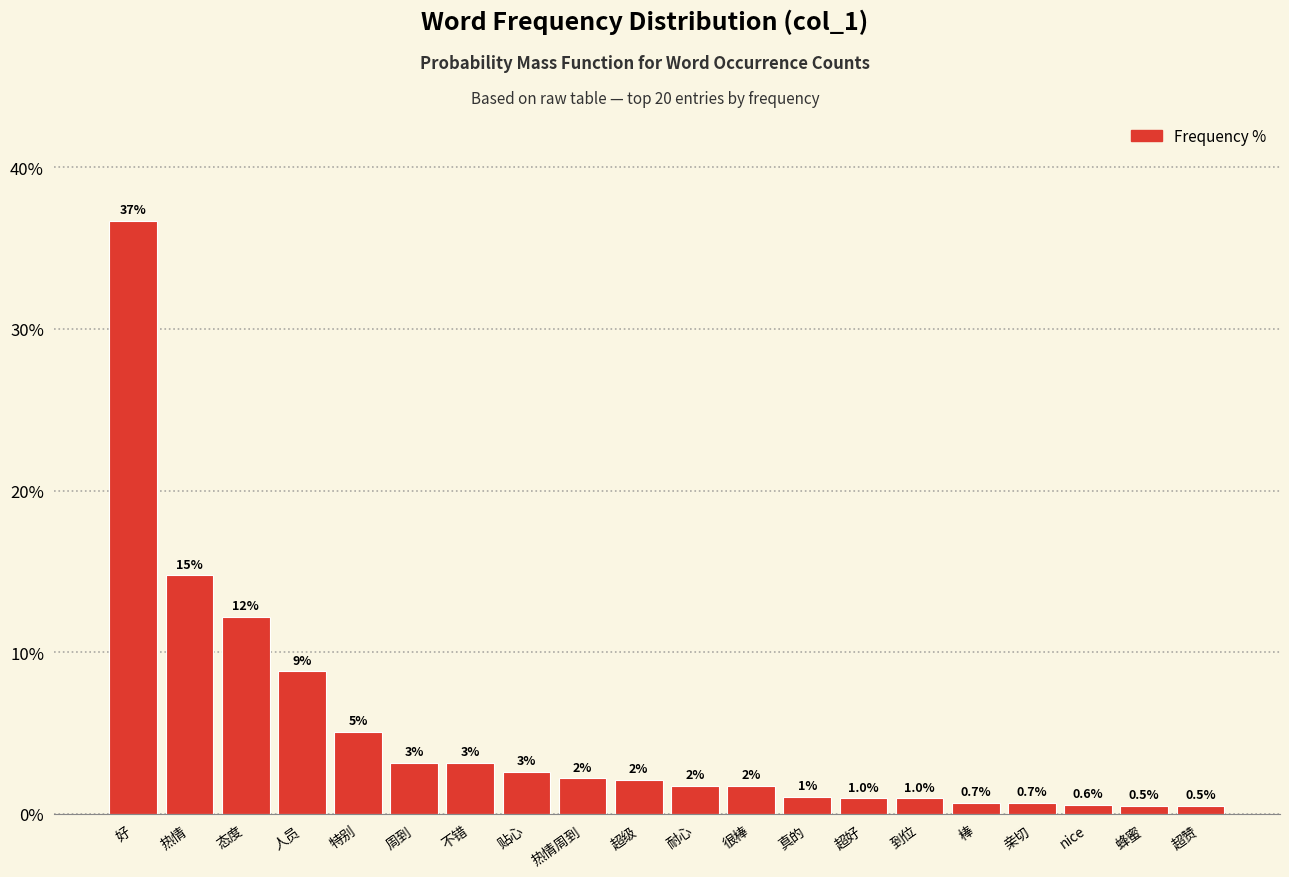

How many bars are there in total?

20